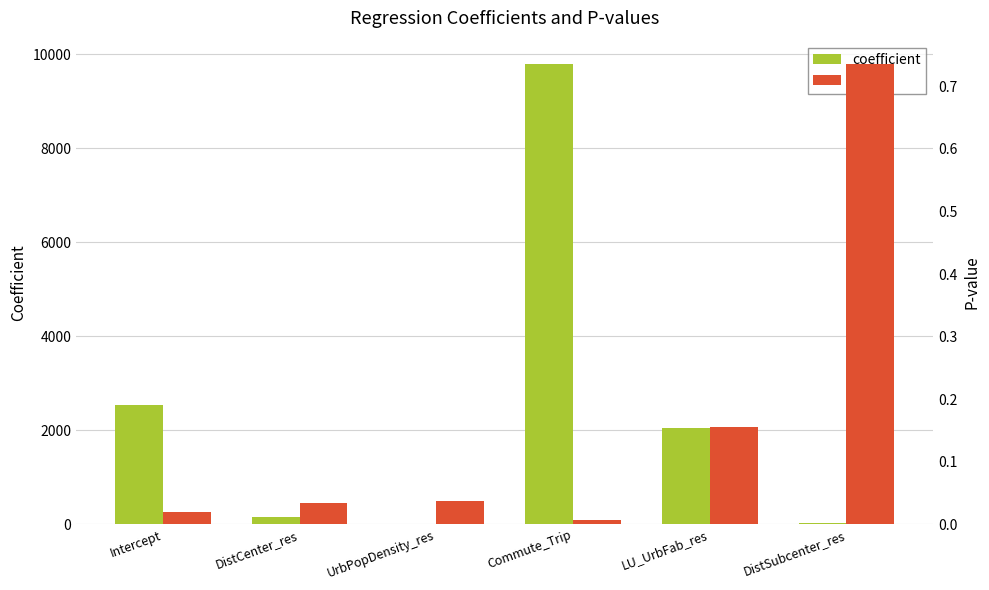

How many data points in coefficient are above 2037?

3